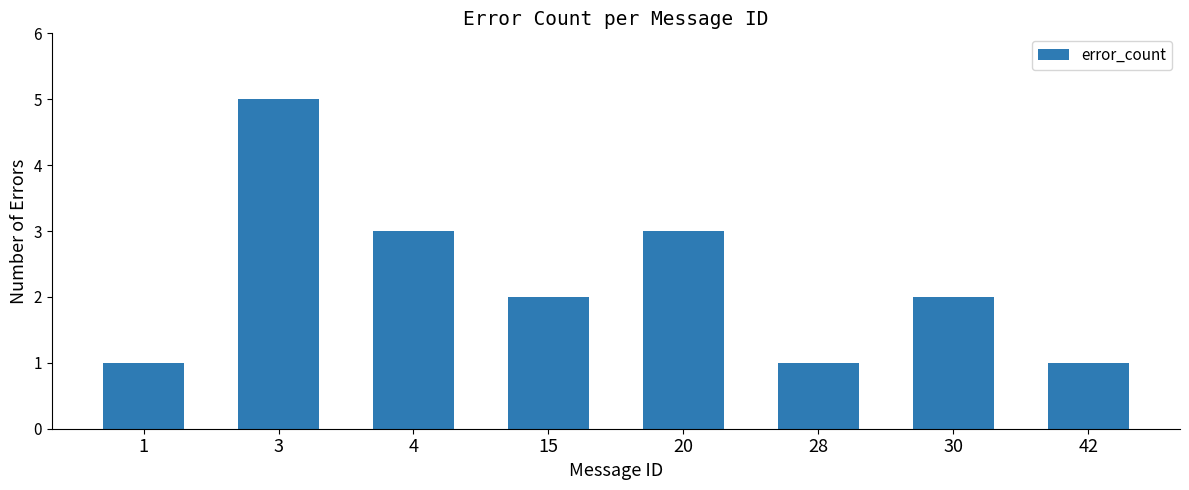

What is the average value?

2